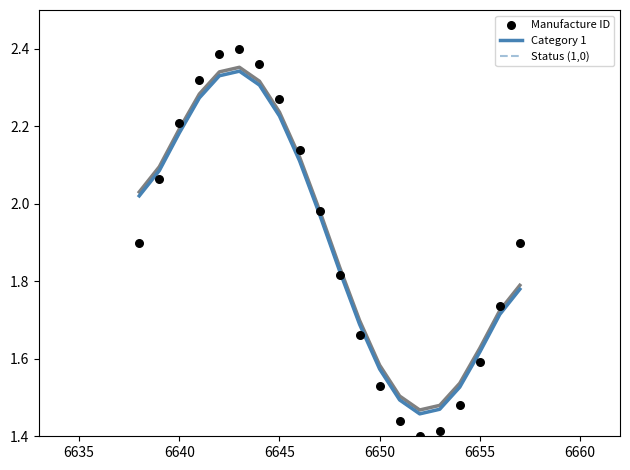

What are all the series names shown in the legend?

Category 1, Status (1,0), Manufacture ID